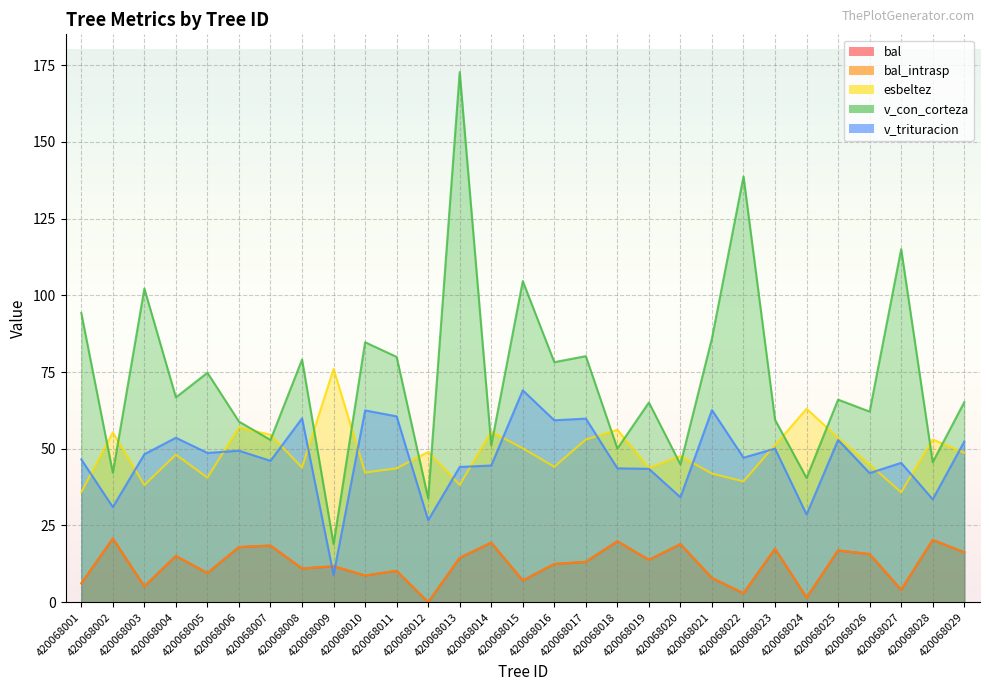

The bal series shows 5.2 at 420068003. True or false?

True